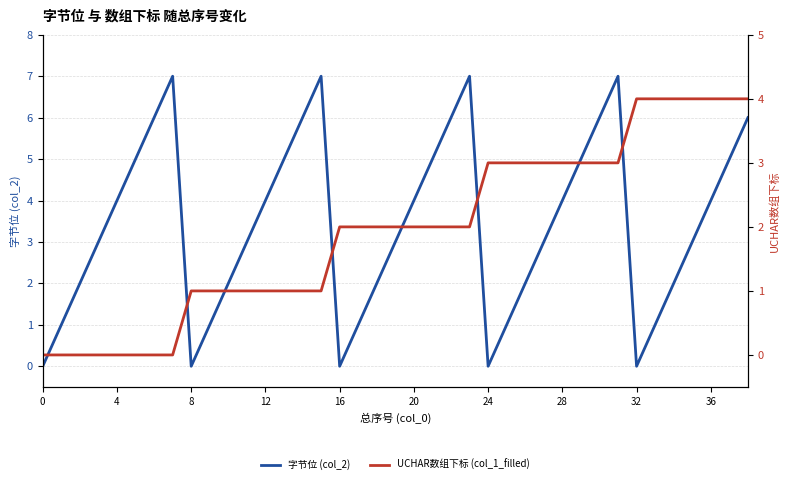

Where is the first local minimum for 字节位 (col_2)?

8